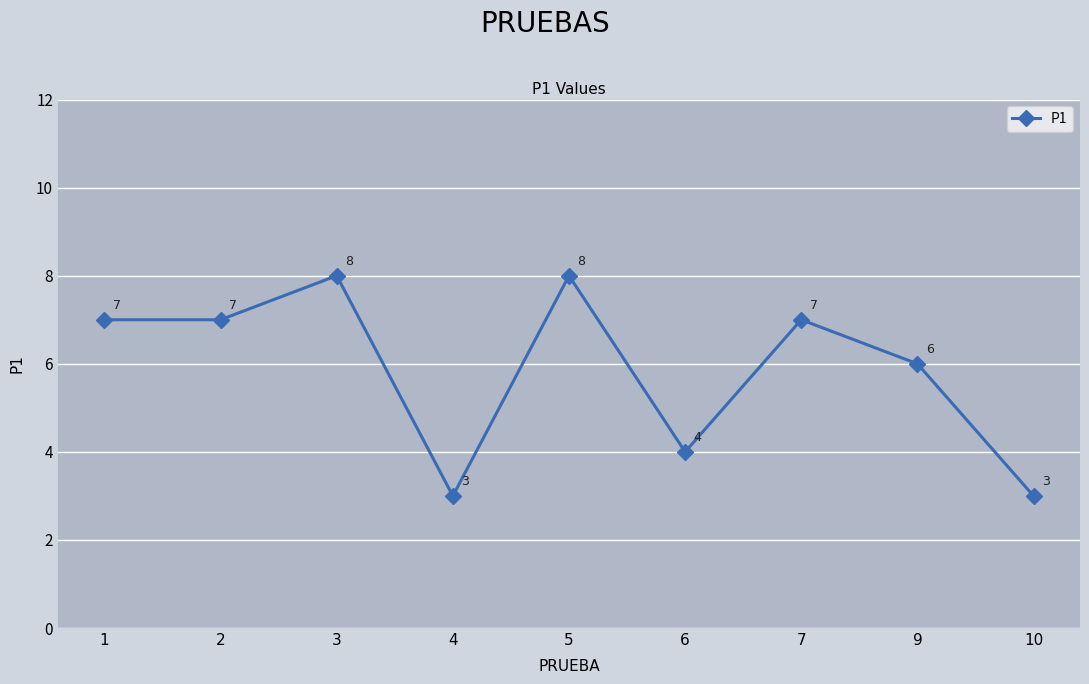

What is the maximum value shown in the chart?

8